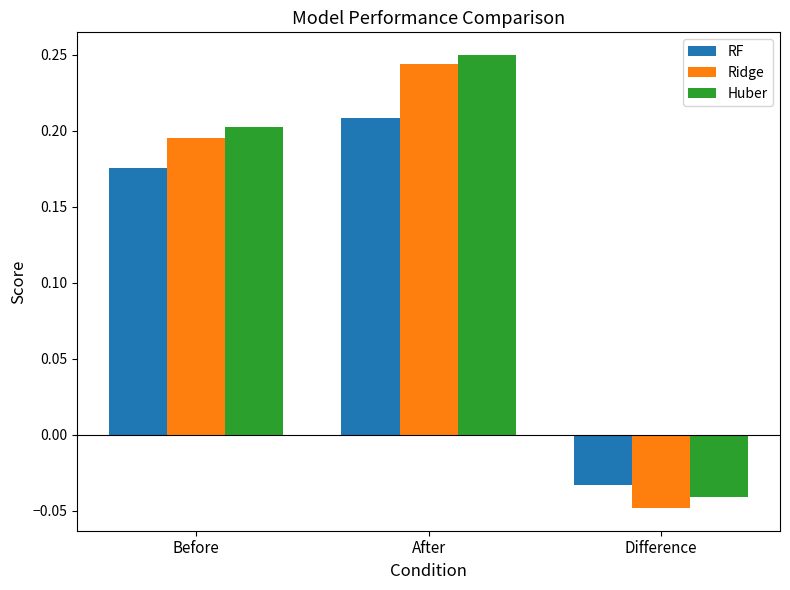

Where is Huber nearest to the value 0?

Difference